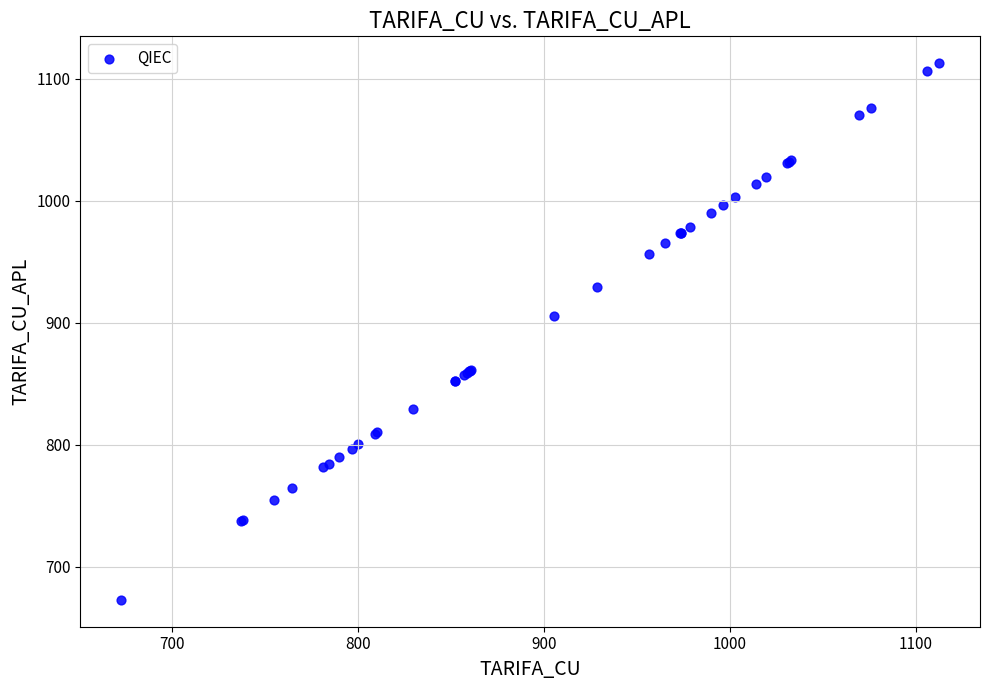

What Y value in the scatter plot is closest to 892?

905.6